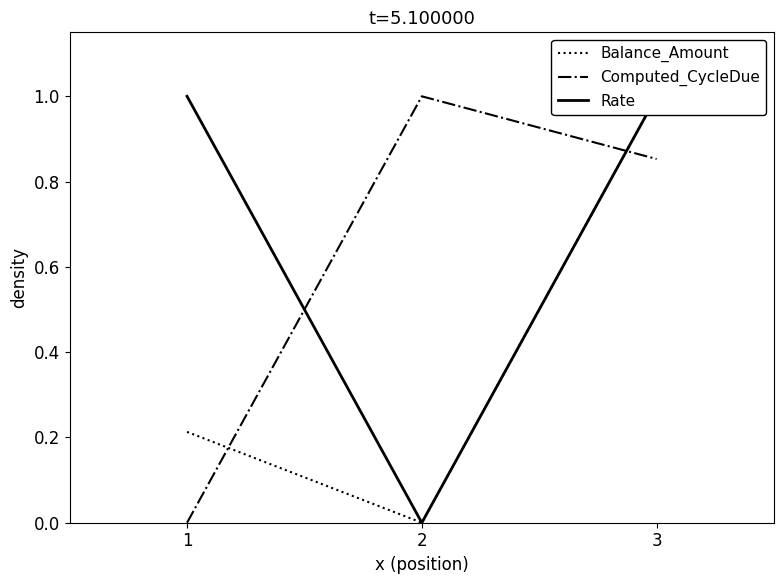

Which label corresponds to the largest value in the chart?

3